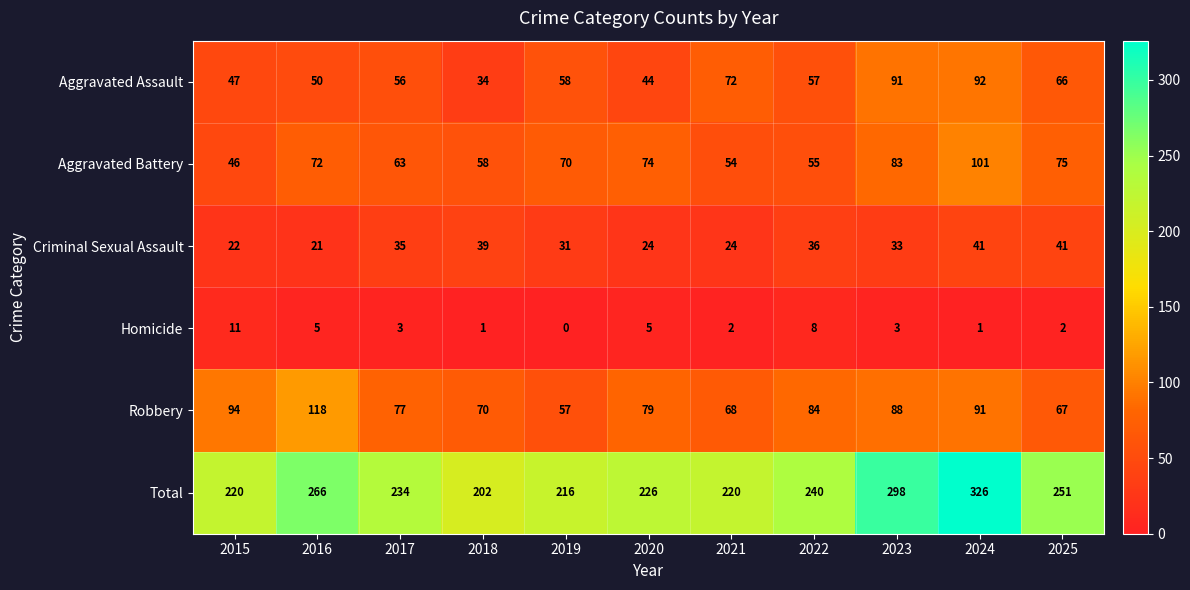

Which series has the widest spread of values?

Total